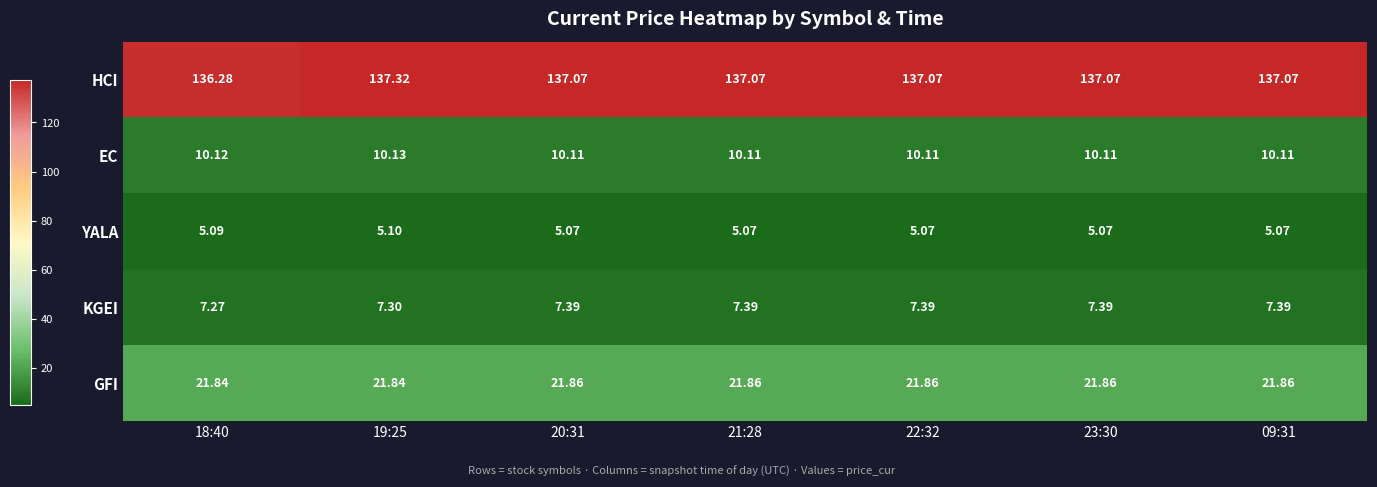

What is the total value across all series at 18:40?

180.6